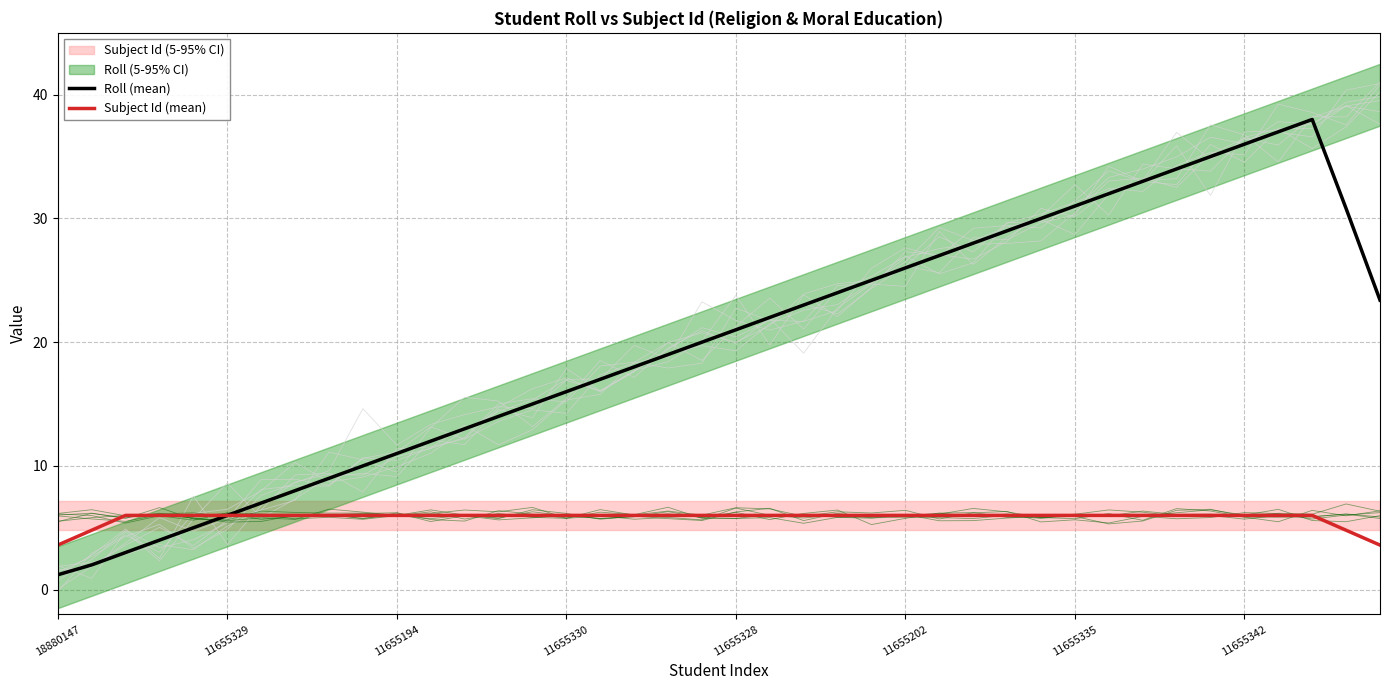

Reading right to left, list all the values displayed in this chart.

Roll (mean): 23.4	30.8	38.0	37.0	36.0	35.0	34.0	33.0	32.0	31.0	30.0	29.0	28.0	27.0	26.0	25.0	24.0	23.0	22.0	21.0	20.0	19.0	18.0	17.0	16.0	15.0	14.0	13.0	12.0	11.0	10.0	9.0	8.0	7.0	6.0	5.0	4.0	3.0	2.0	1.2
Subject Id (mean): 3.6	4.8	6.0	6.0	6.0	6.0	6.0	6.0	6.0	6.0	6.0	6.0	6.0	6.0	6.0	6.0	6.0	6.0	6.0	6.0	6.0	6.0	6.0	6.0	6.0	6.0	6.0	6.0	6.0	6.0	6.0	6.0	6.0	6.0	6.0	6.0	6.0	6.0	4.8	3.6